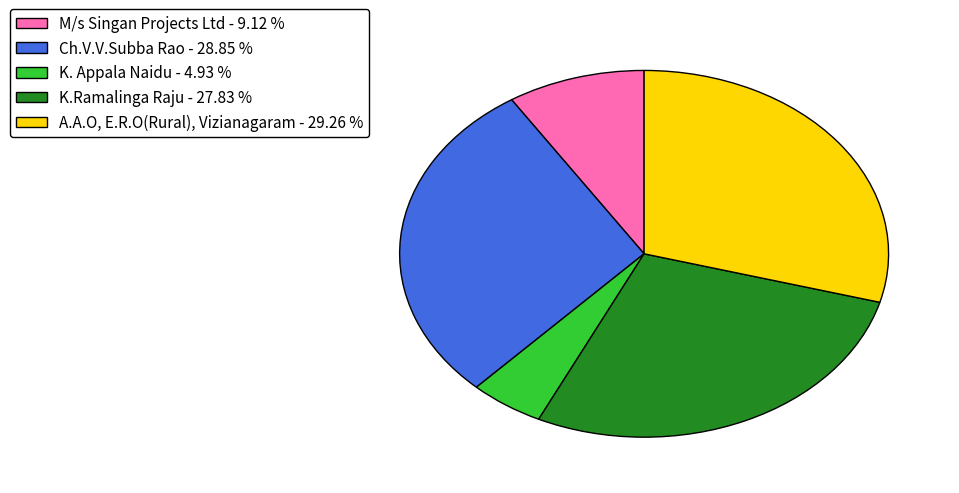

Between A.A.O, E.R.O(Rural), Vizianagaram - 29.26 % and M/s Singan Projects Ltd - 9.12 %, which is larger?

A.A.O, E.R.O(Rural), Vizianagaram - 29.26 %